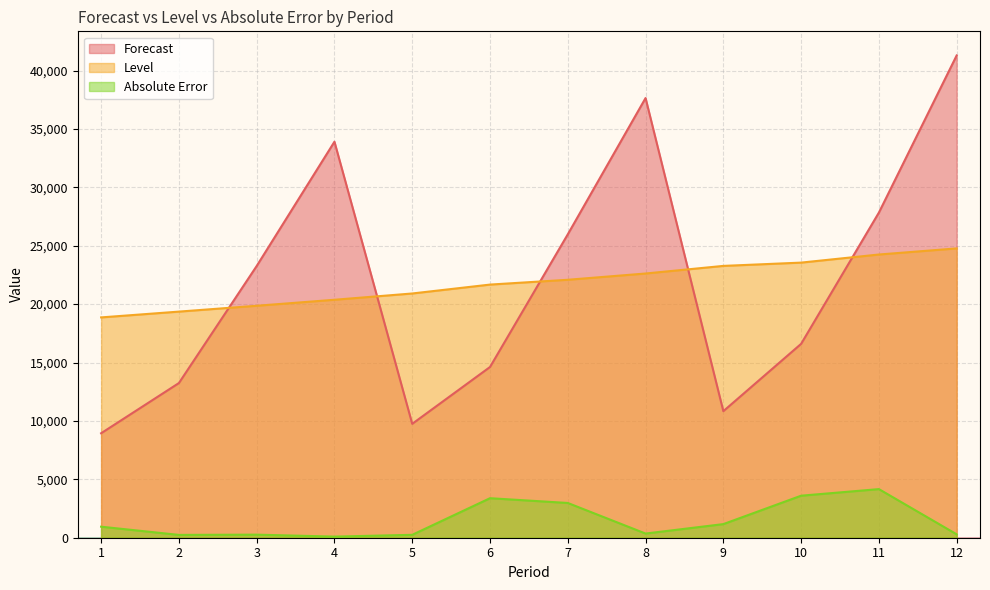

List the labels in order of Absolute Error value, smallest first.

4, 2, 5, 3, 12, 8, 1, 9, 7, 6, 10, 11